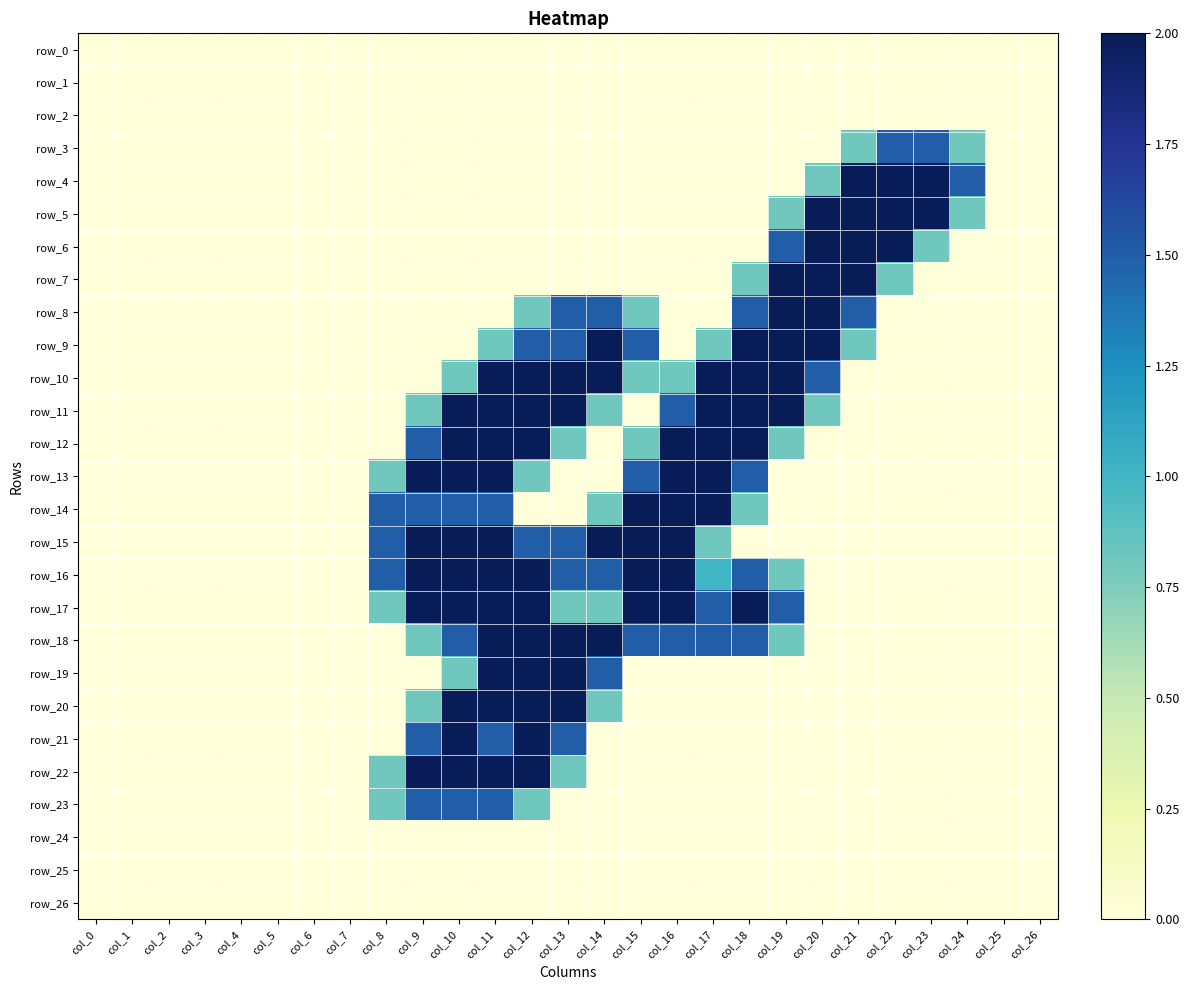

At which category is the sum across all series the highest?

col_11